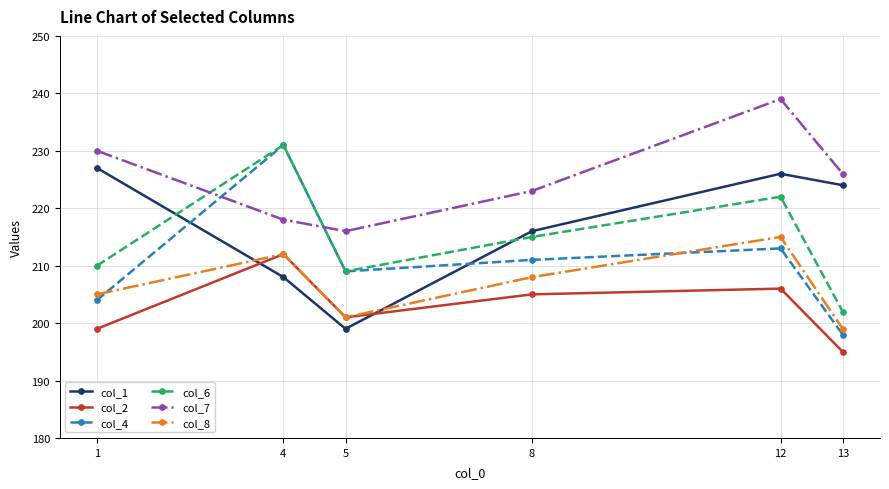

What is the minimum value for col_2?

195